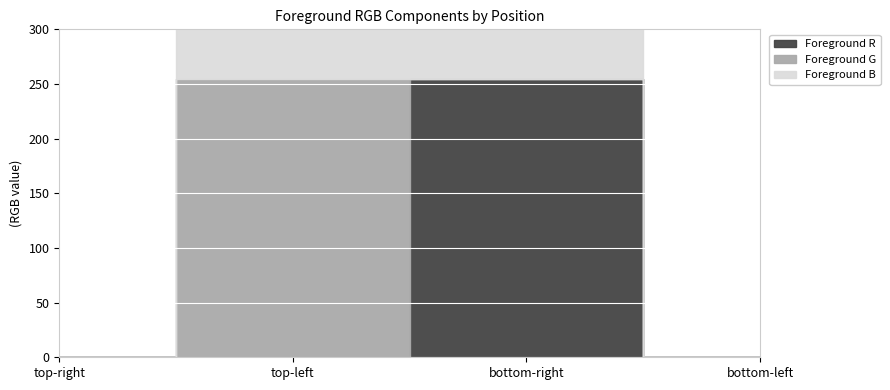

Reading left to right, what are all the values shown in this chart?

Foreground R: 0	0	255	0
Foreground G: 0	255	0	0
Foreground B: 0	255	255	0